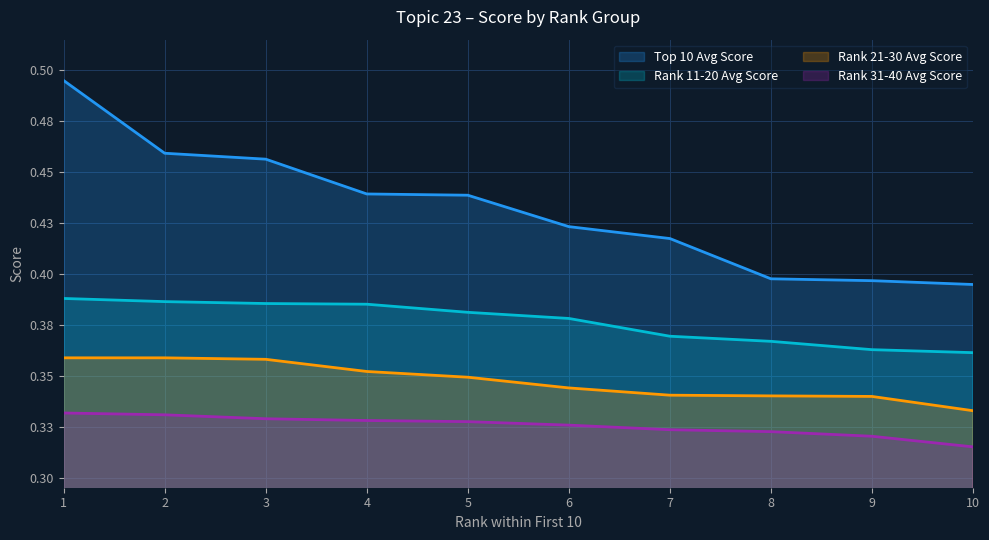

Which series changed the most between 1 and 4?

Top 10 Avg Score